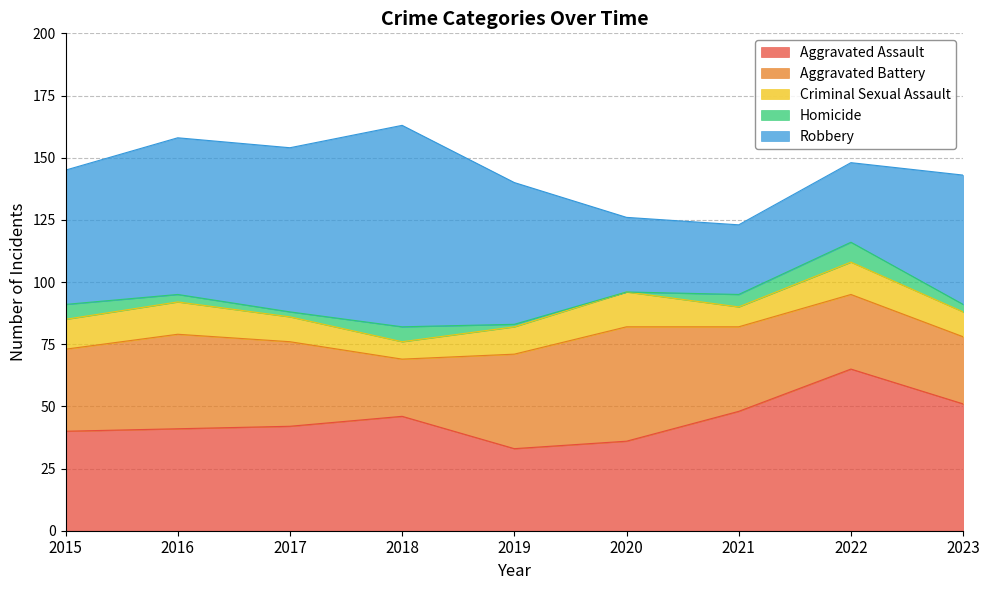

List the labels in order of Homicide value, largest first.

2022, 2015, 2018, 2021, 2016, 2023, 2017, 2019, 2020